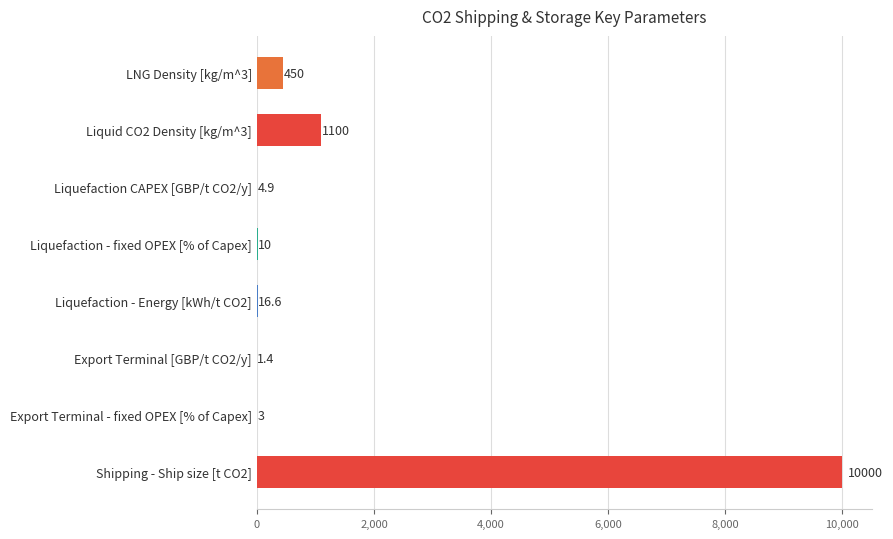

What is the change in value from Liquefaction - fixed OPEX [% of Capex] to Shipping - Ship size [t CO2]?

+9990.0